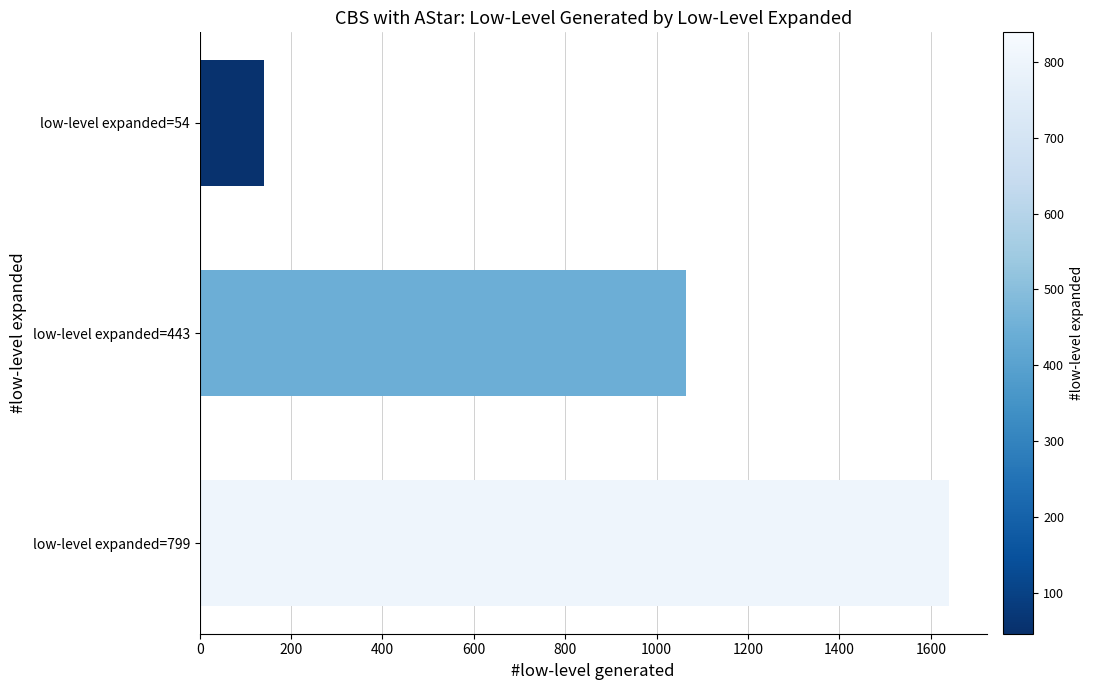

Rank the categories by value from lowest to highest.

low-level expanded=54, low-level expanded=443, low-level expanded=799